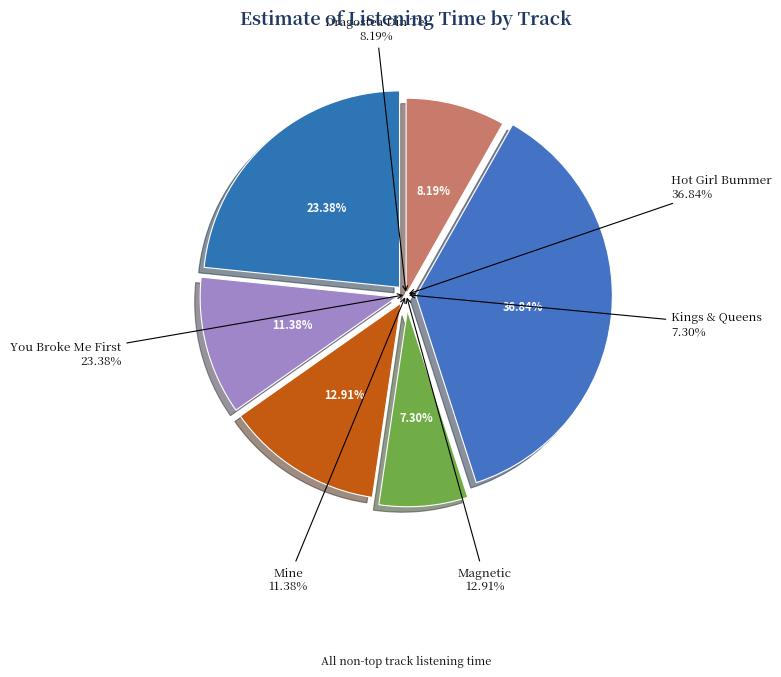

What percentage is the Kings & Queens slice, to the nearest percent?

7%